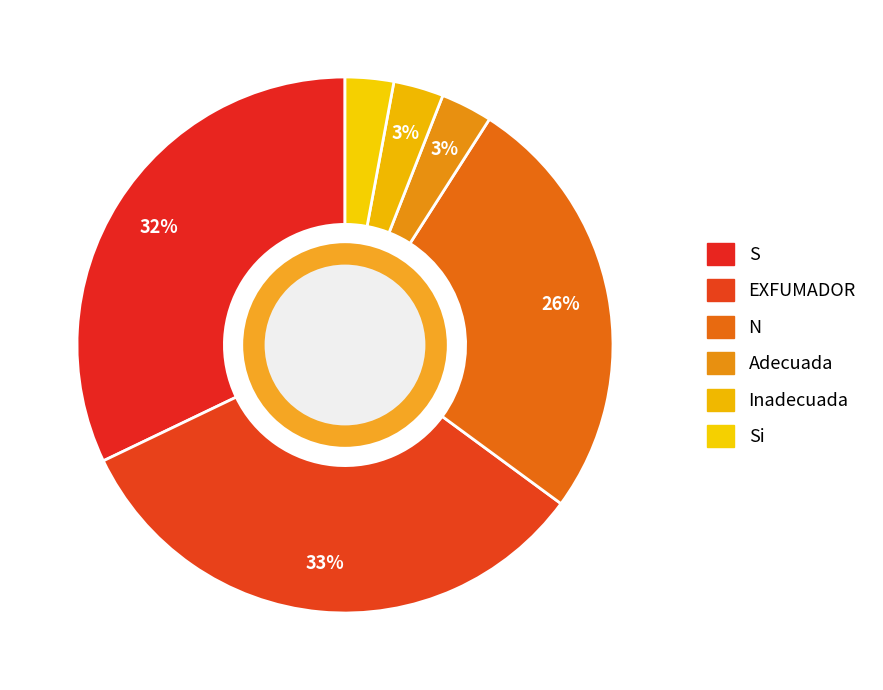

Count the number of slices in the pie.

6